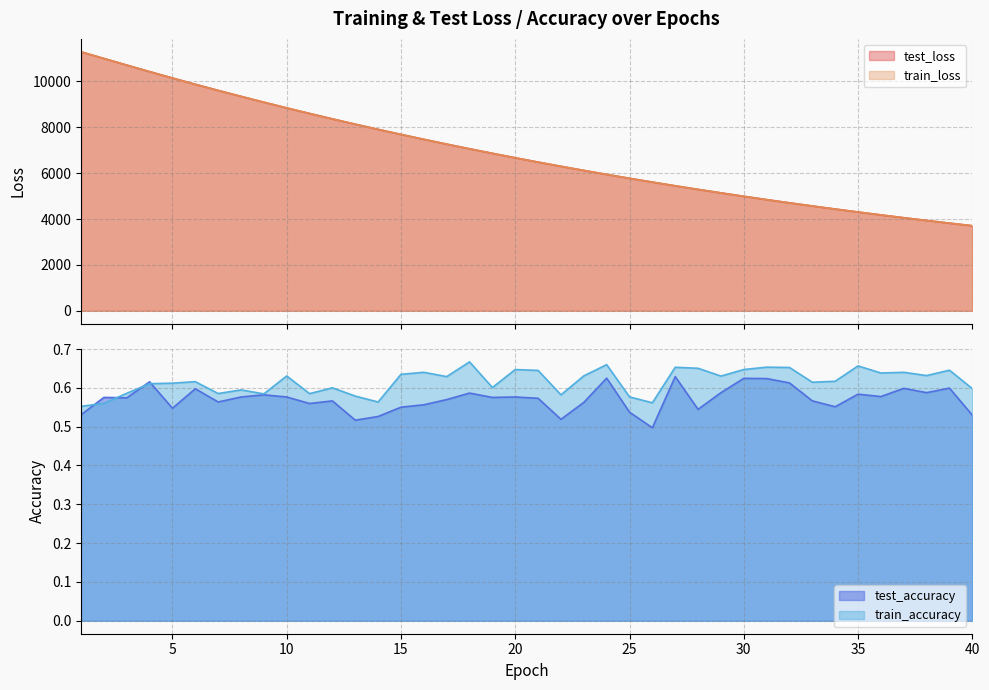

Is it true that train_loss equals 4705.7 at 32?

True